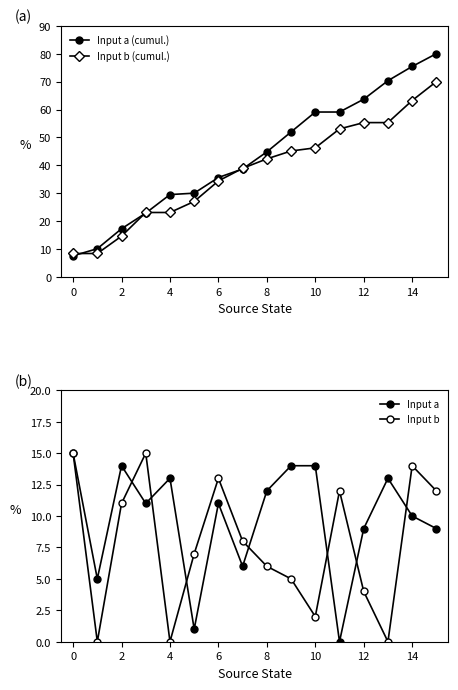

Which series has the largest range (max minus min)?

Input a (cumul.)